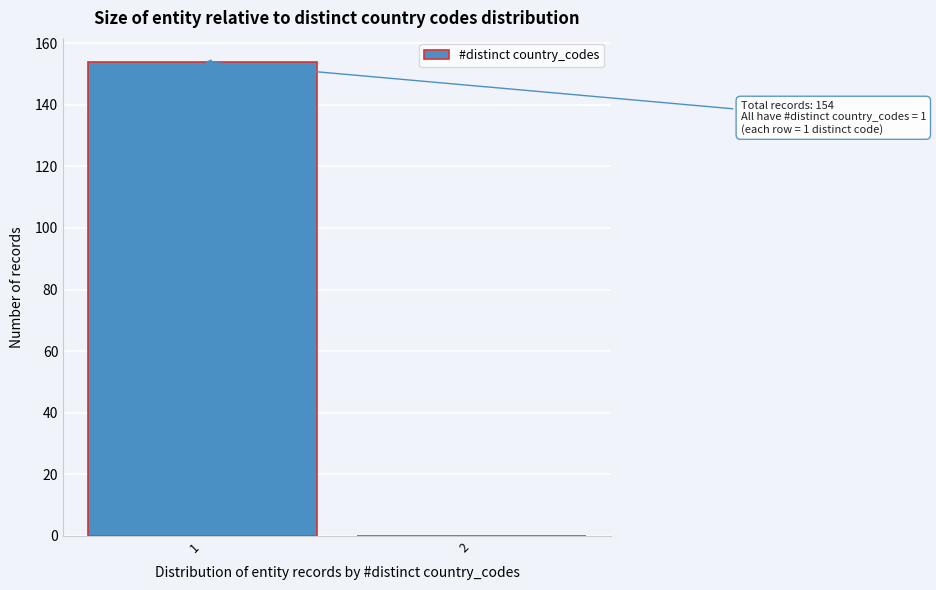

Reading left to right, transcribe all the data shown in this chart.

1=154	2=0